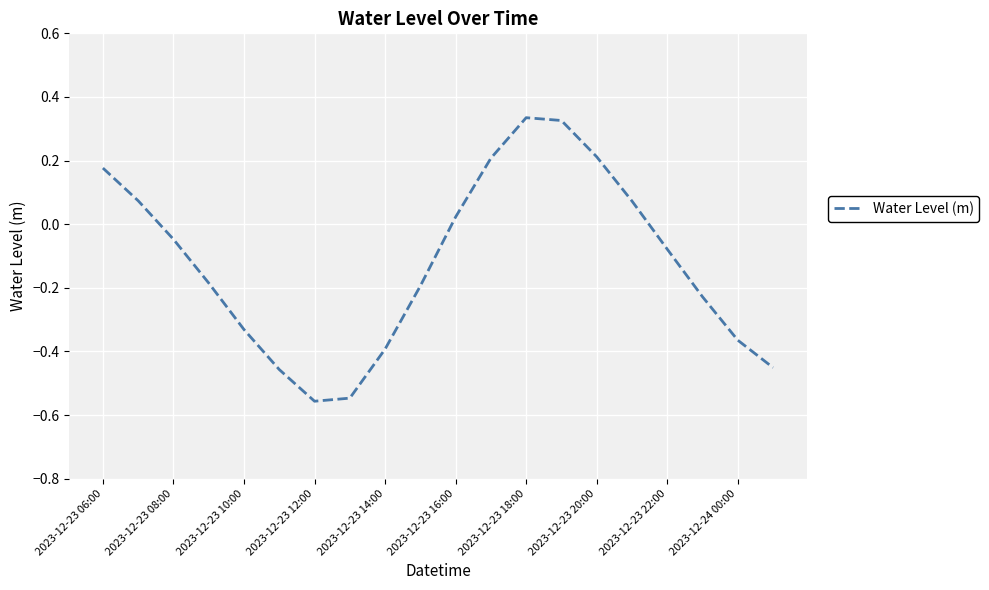

What is the difference between the maximum and minimum values?

0.9